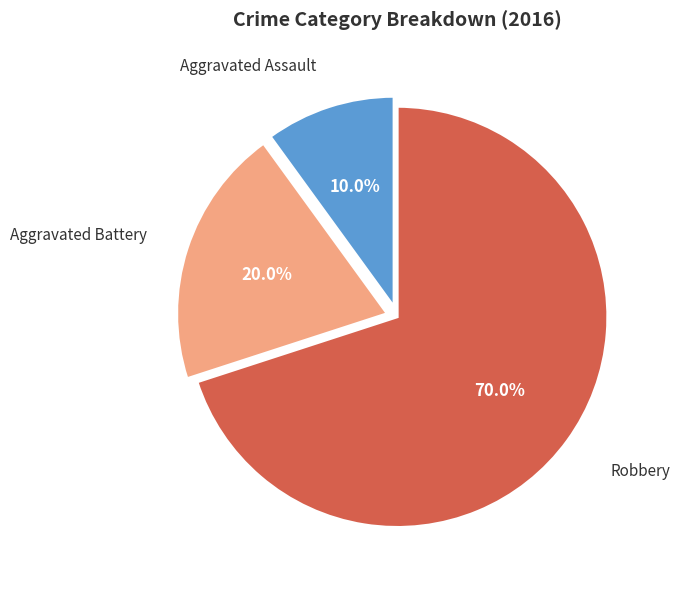

Approximately how many times larger is the value at Aggravated Assault compared to Aggravated Battery?

0.5